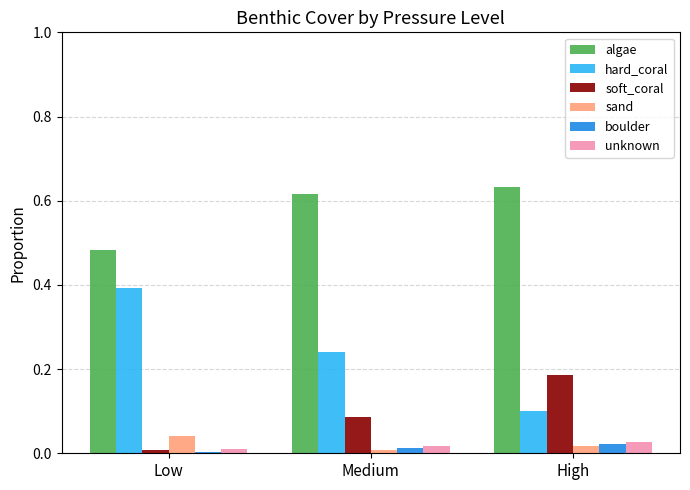

The value of algae at Low is 0.7. True or false?

False